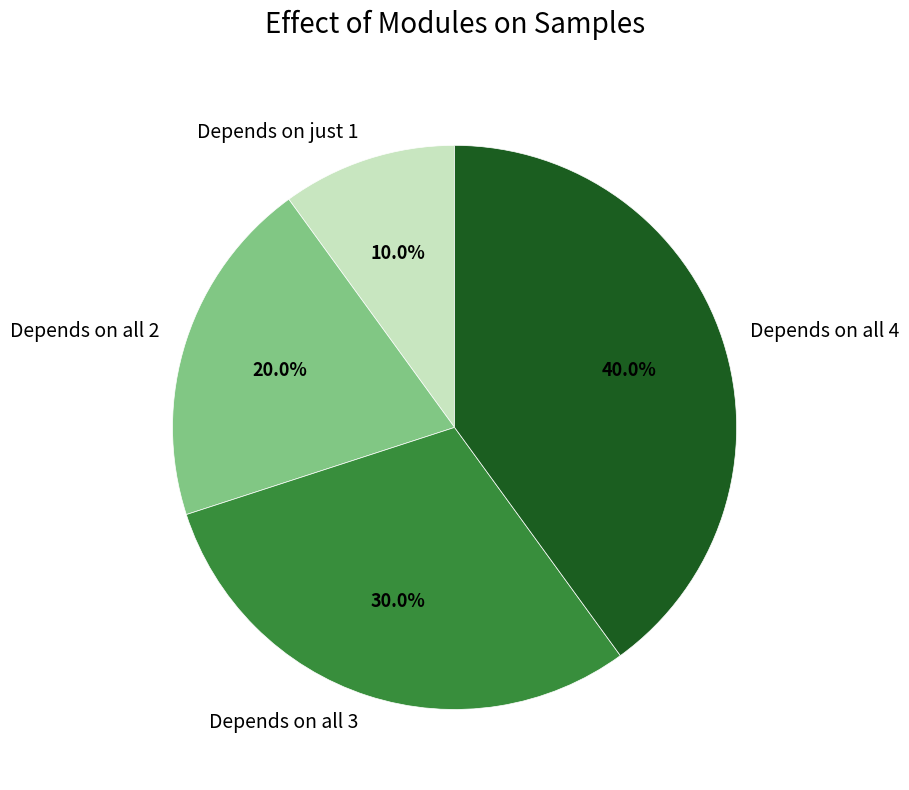

Which slice is the smallest?

Depends on just 1